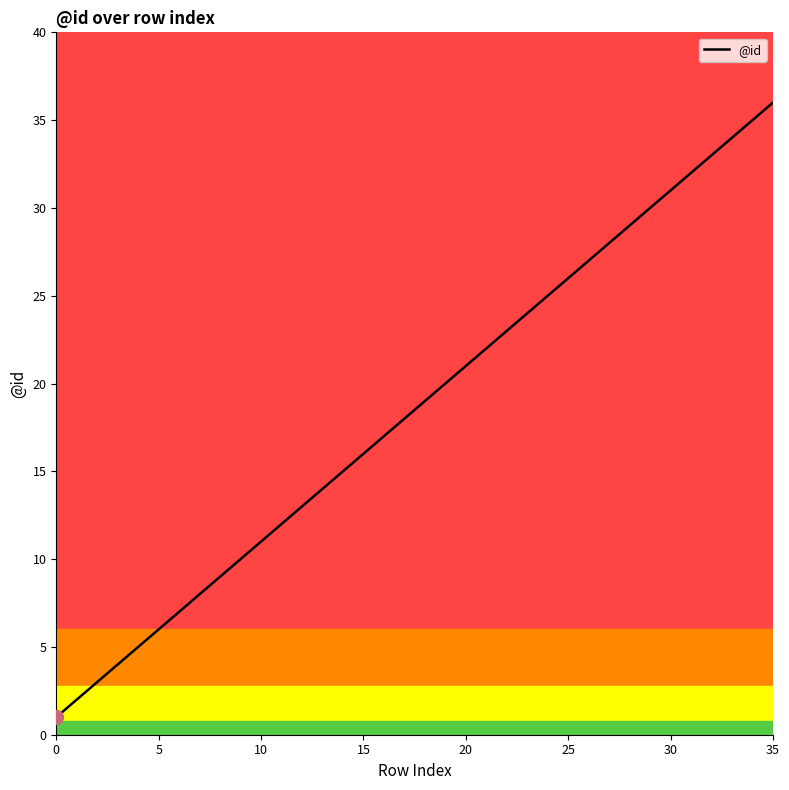

What is the greatest value displayed?

36